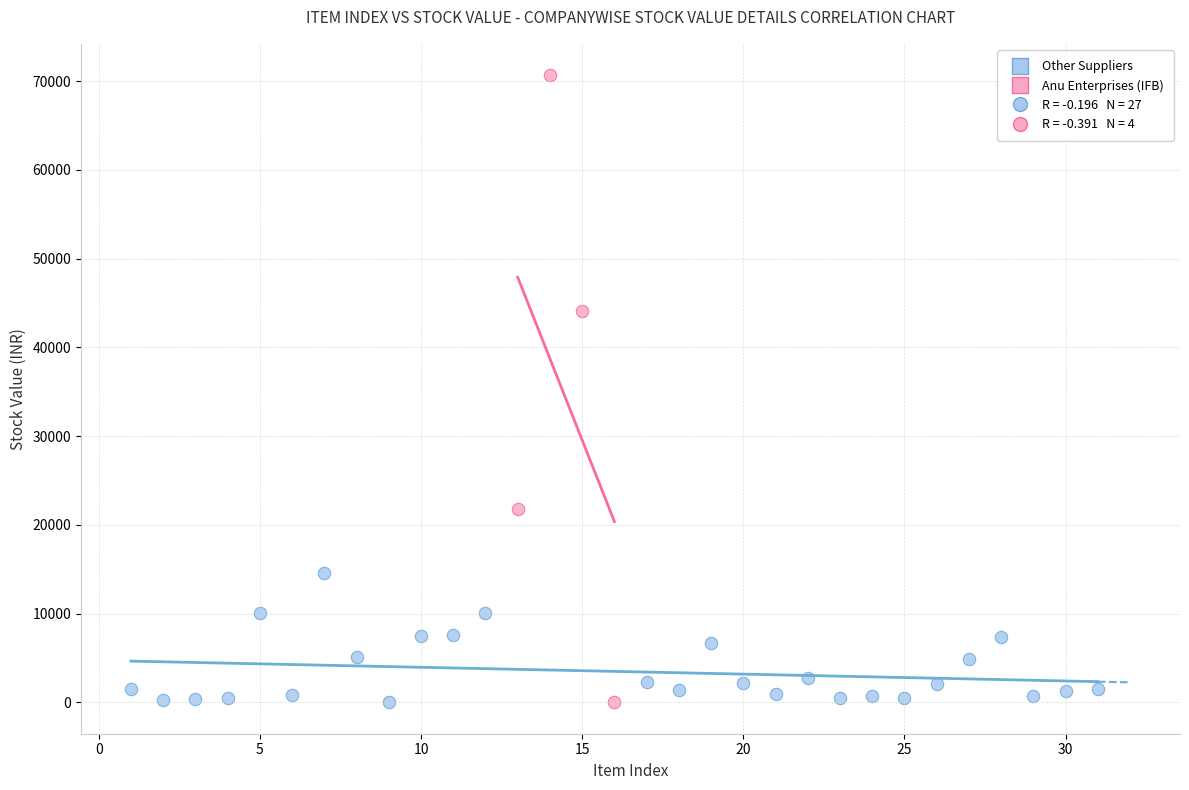

Which series reaches the maximum Y coordinate?

Anu Enterprises (IFB)